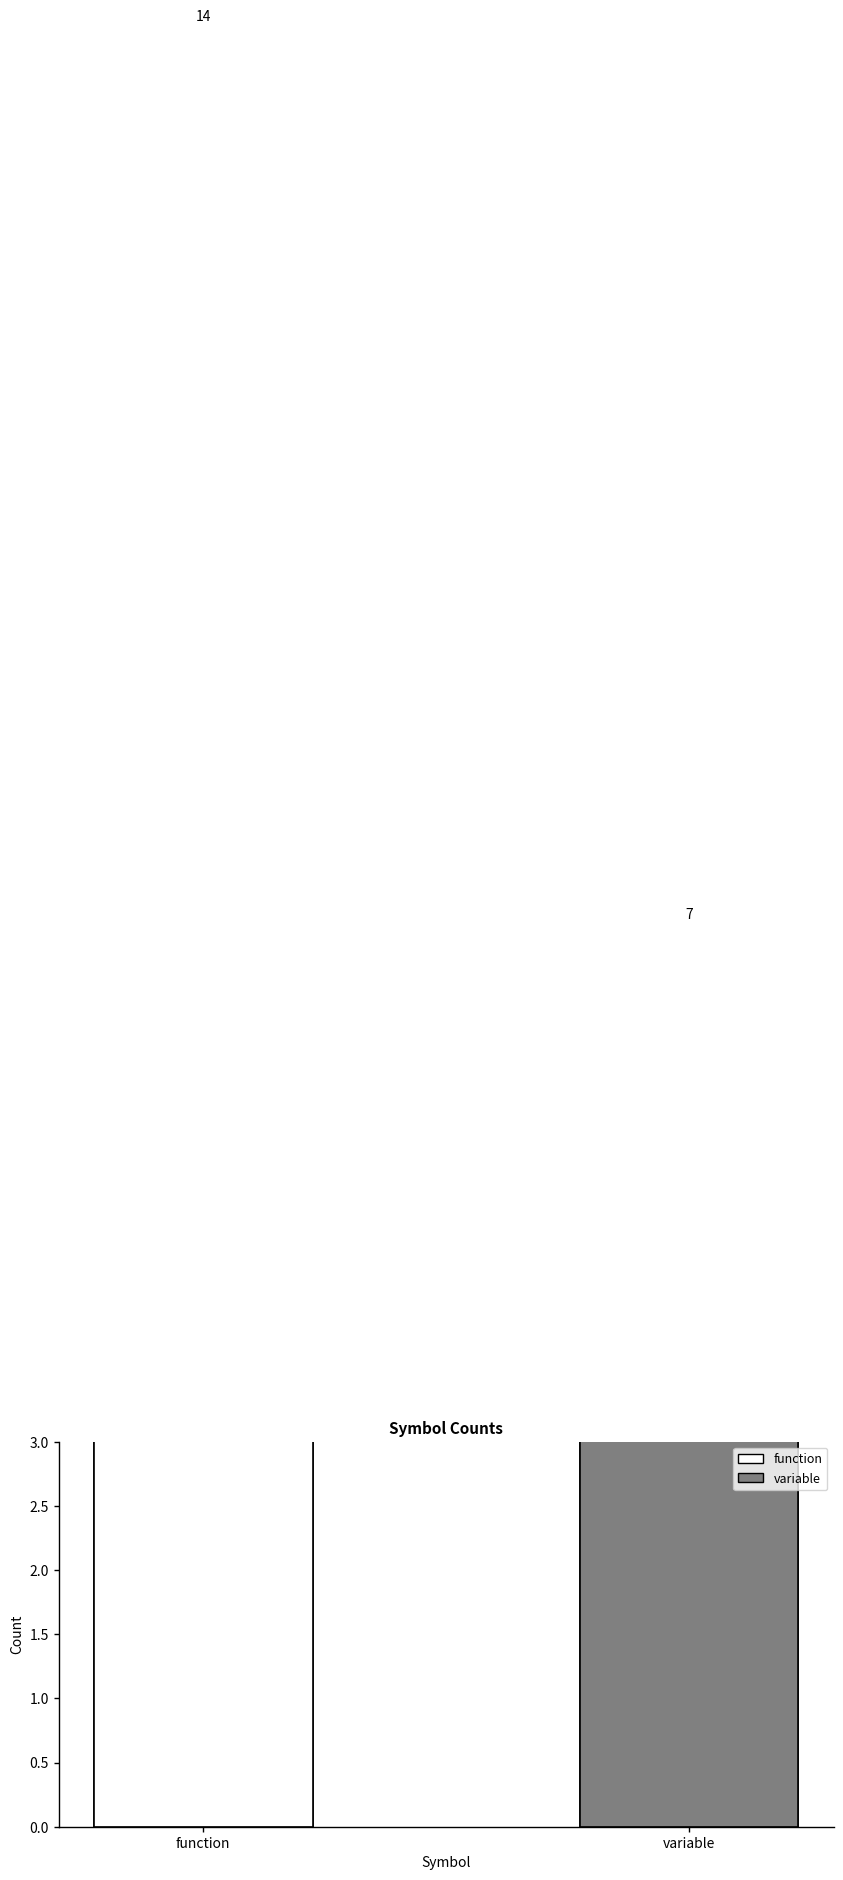

Which has a higher value, function or variable?

function